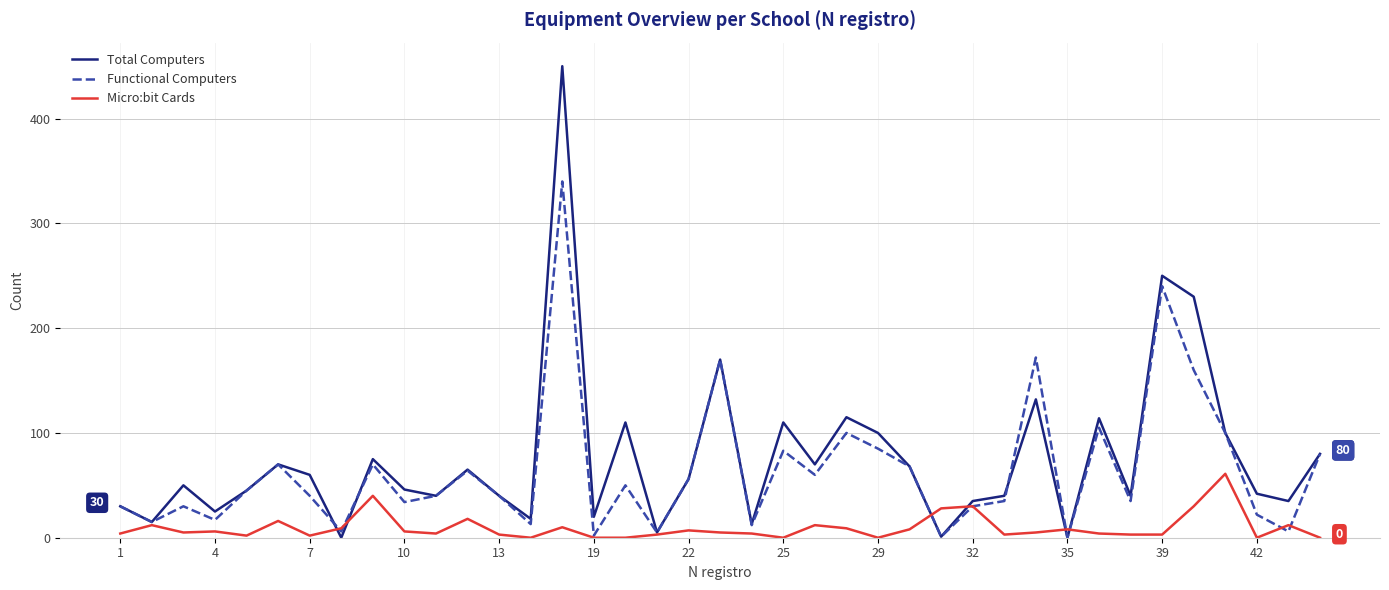

Rank the series by their average value, from highest to lowest.

Total Computers, Functional Computers, Micro:bit Cards